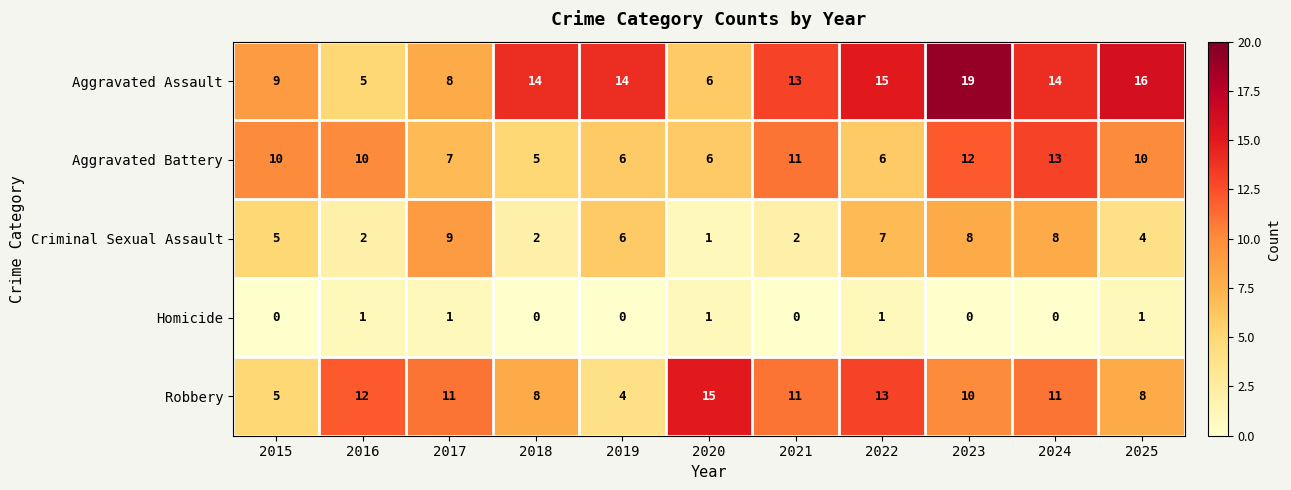

What is the difference between the highest and lowest values at 2022?

14